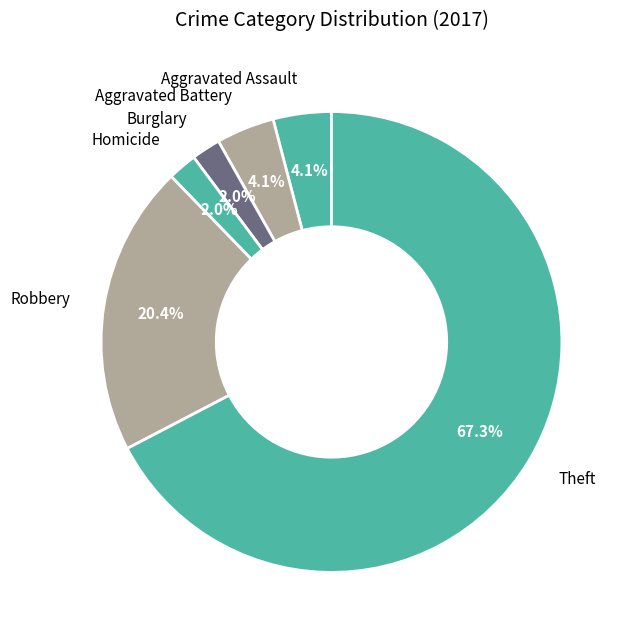

Which has a higher value, Theft or Aggravated Battery?

Theft